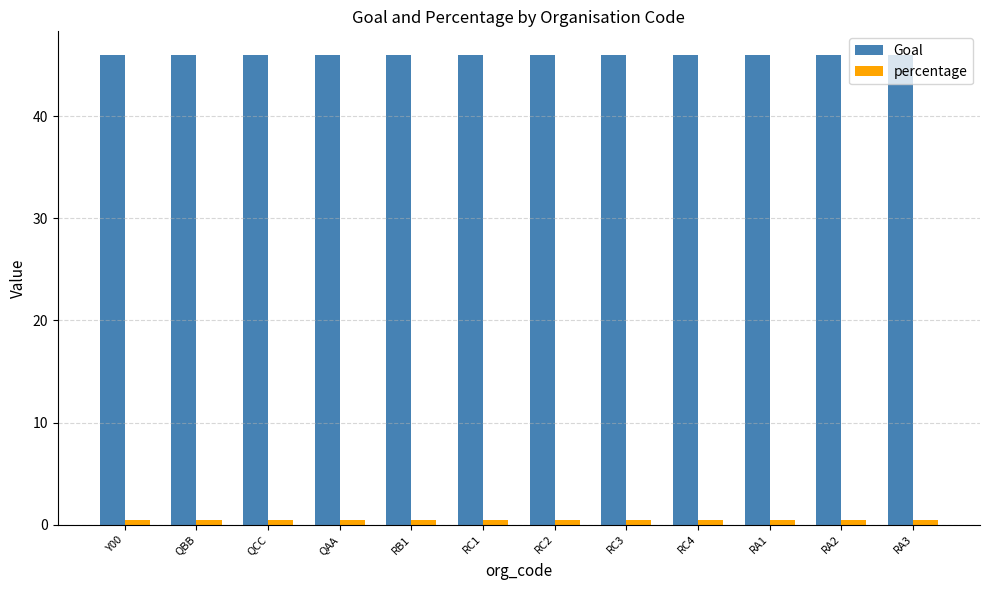

What is the greatest value displayed?

46.0